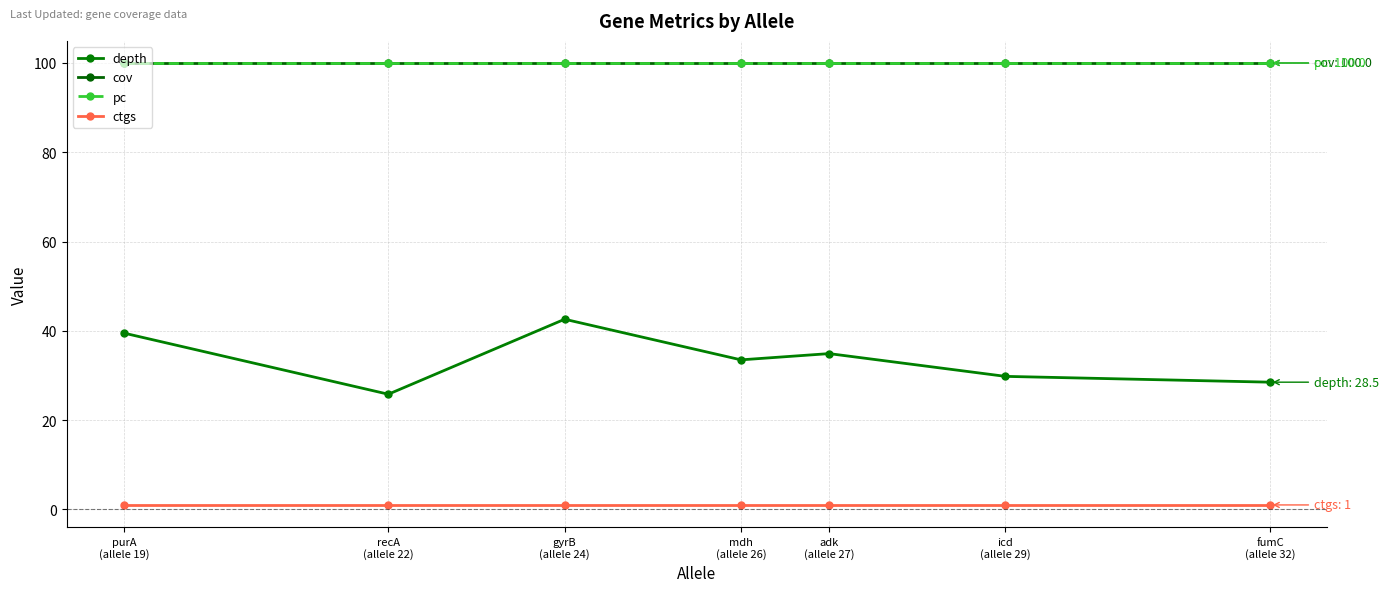

Is this an area chart (filled region under the line)?

No